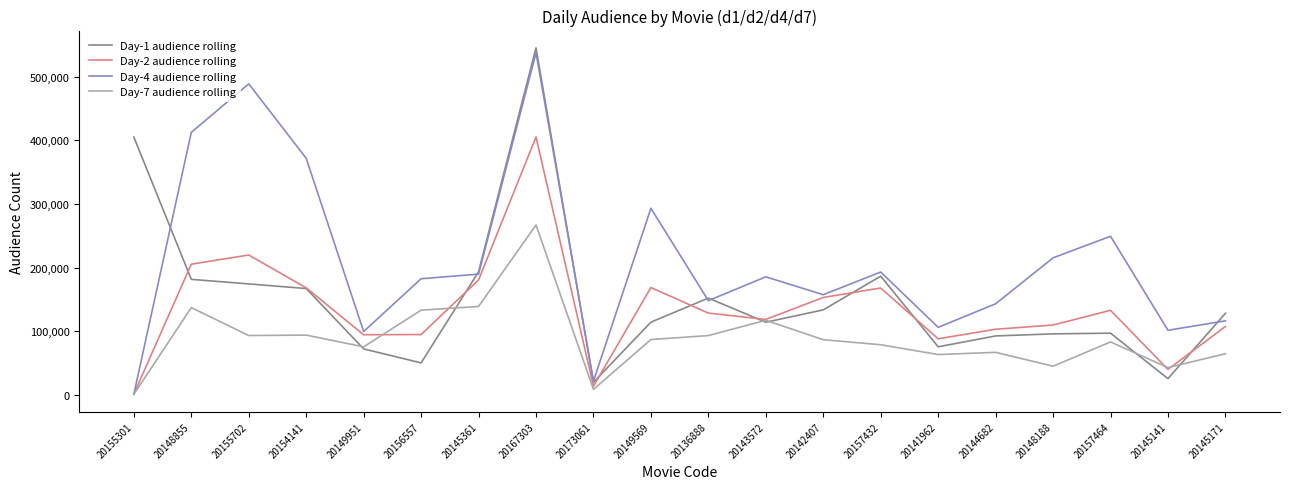

True or false: Day-1 audience rolling has a value of 255220 at 20157432.

False